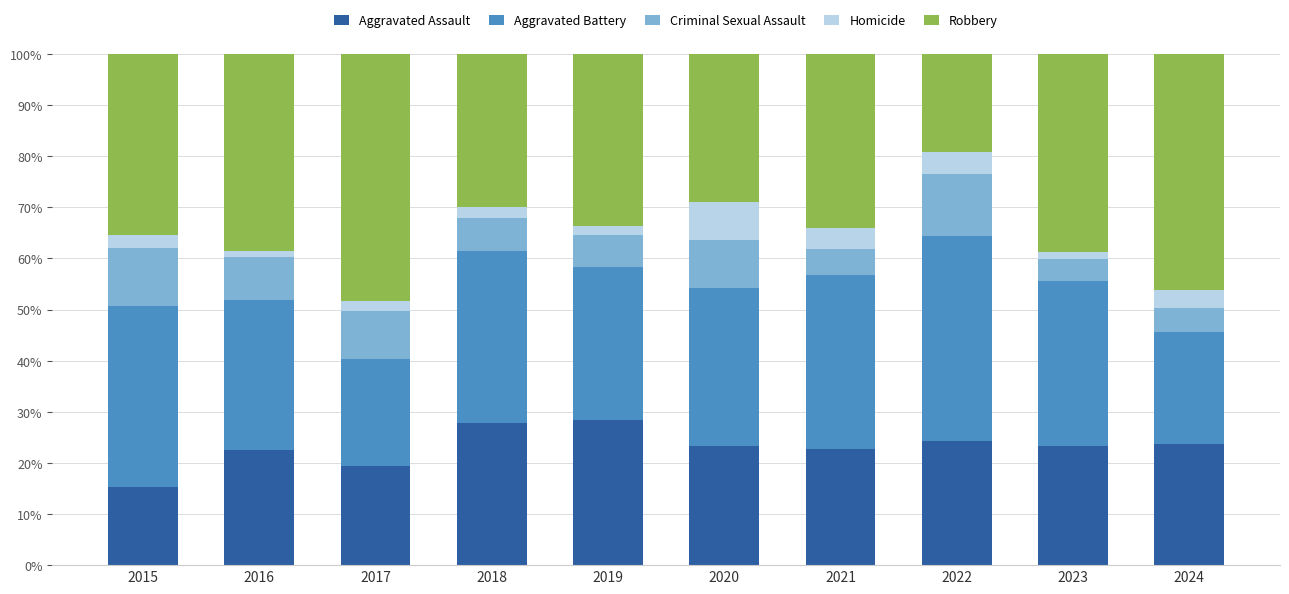

What is the lowest value of the Aggravated Assault series?

15.2